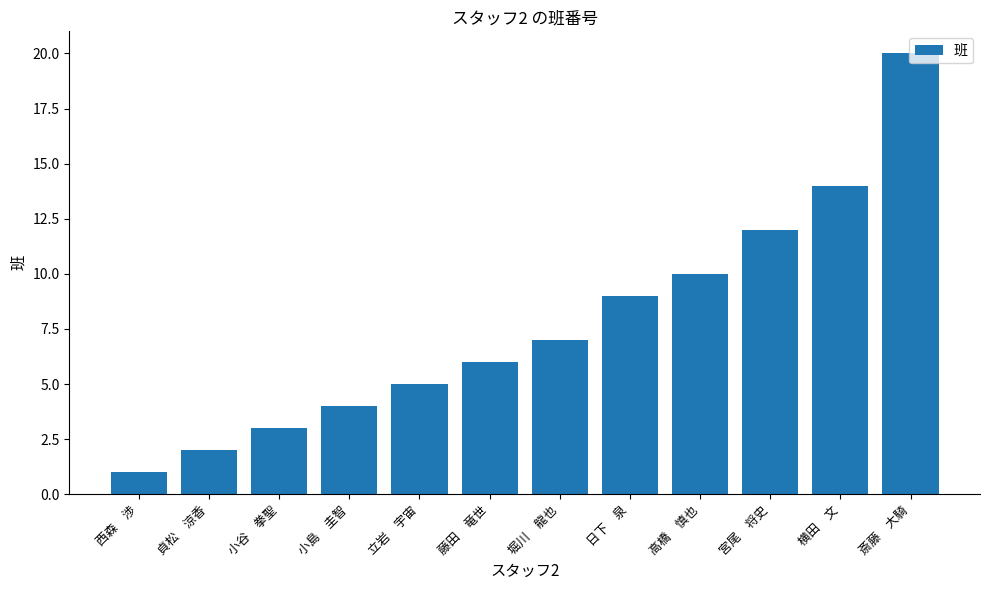

What is the ratio of the value at 西森　渉 to the value at 藤田　竜世?

0.2